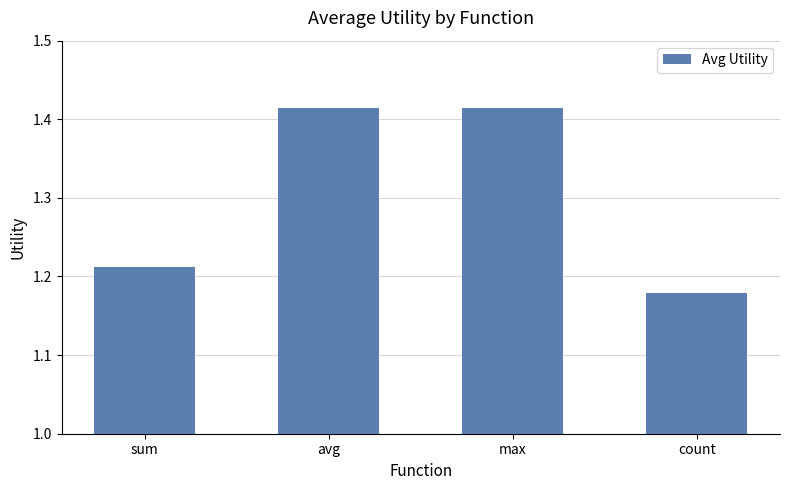

What is the ratio of the value at sum to the value at avg?

0.9